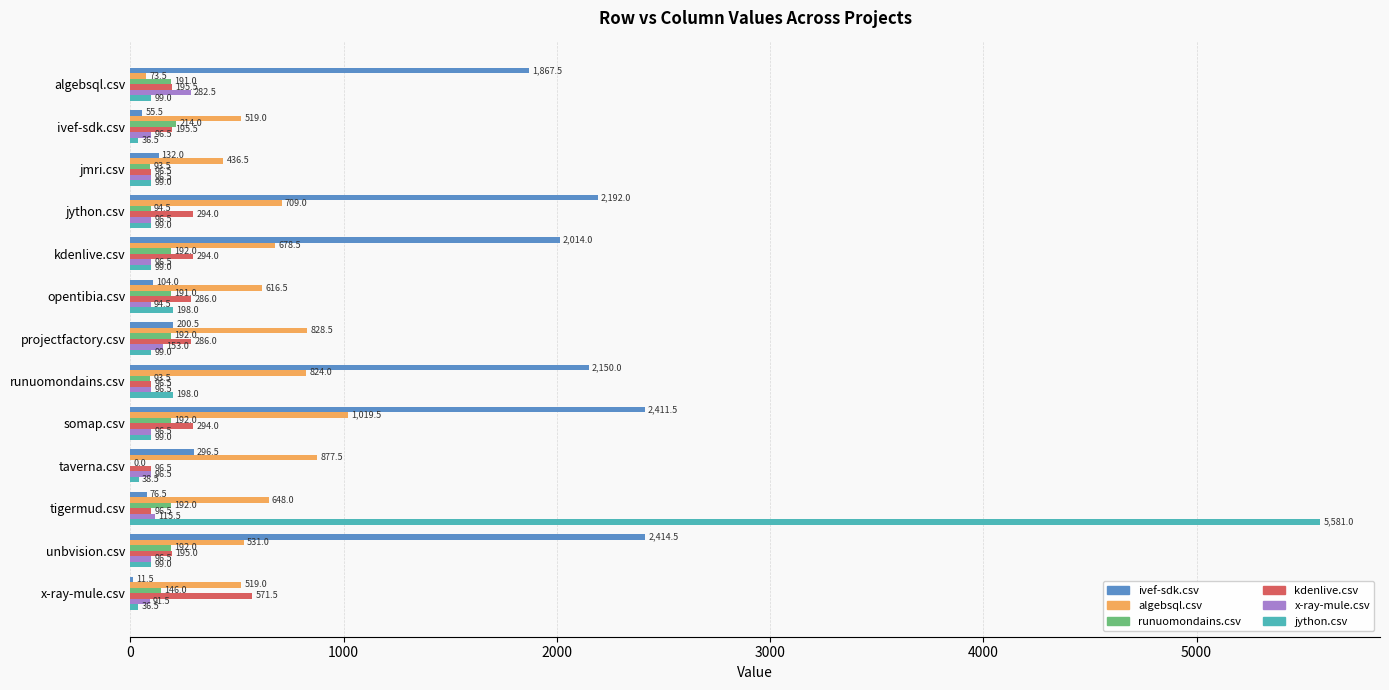

What is the sum of the ivef-sdk.csv values at taverna.csv and jython.csv?

2488.5